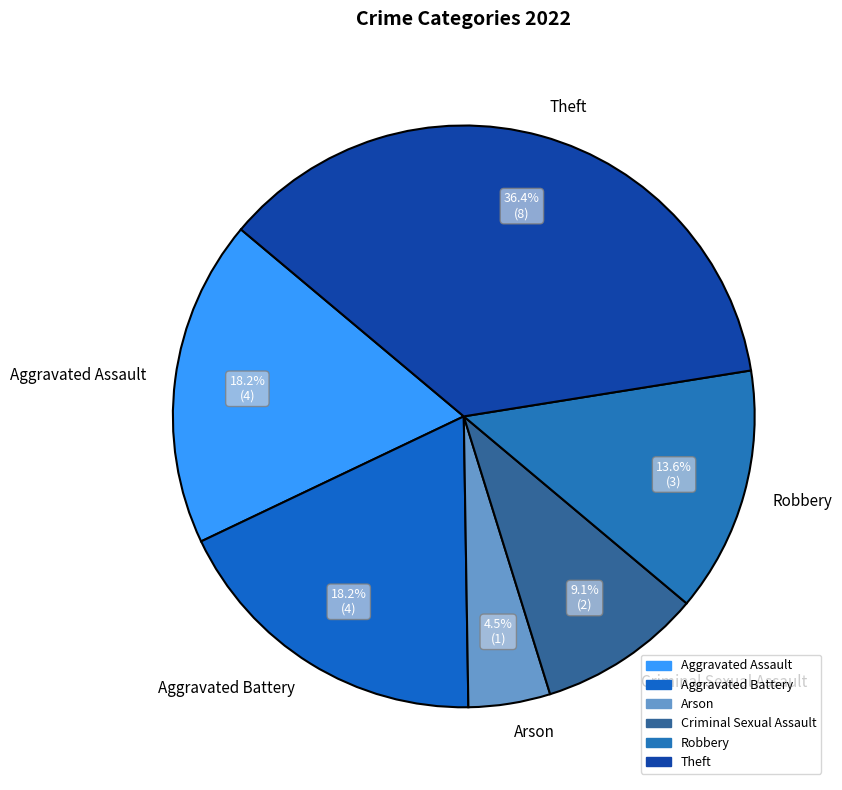

To the nearest percent, what is the difference between the Theft and Arson slice percentages?

32%